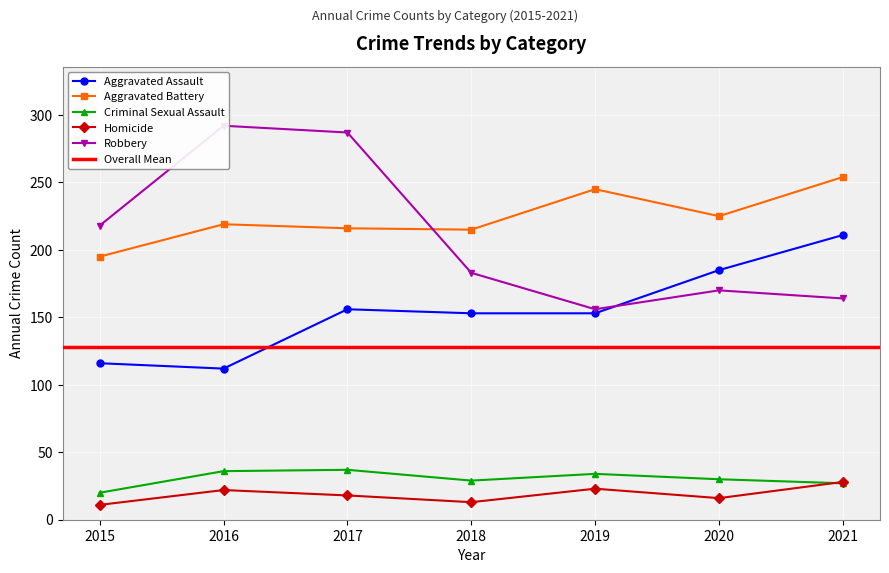

Which series has the largest total across all categories?

Aggravated Battery